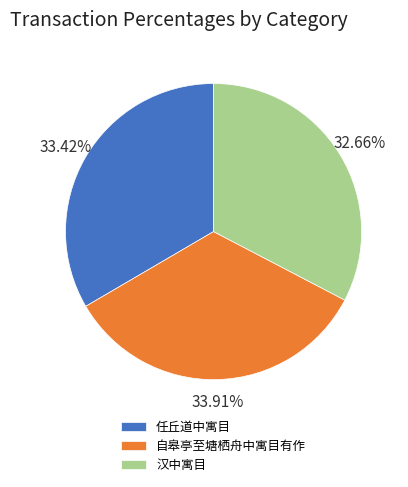

Is it true that 汉中寓目 is 46% of the pie?

False